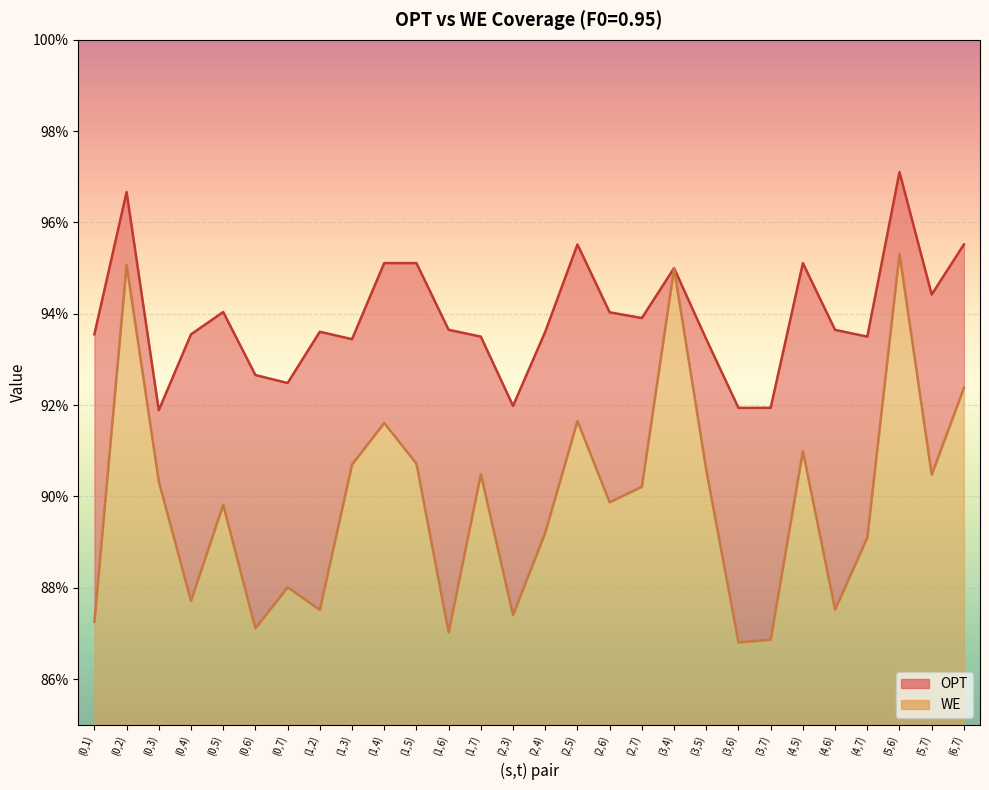

True or false: OPT and WE intersect in this chart.

False